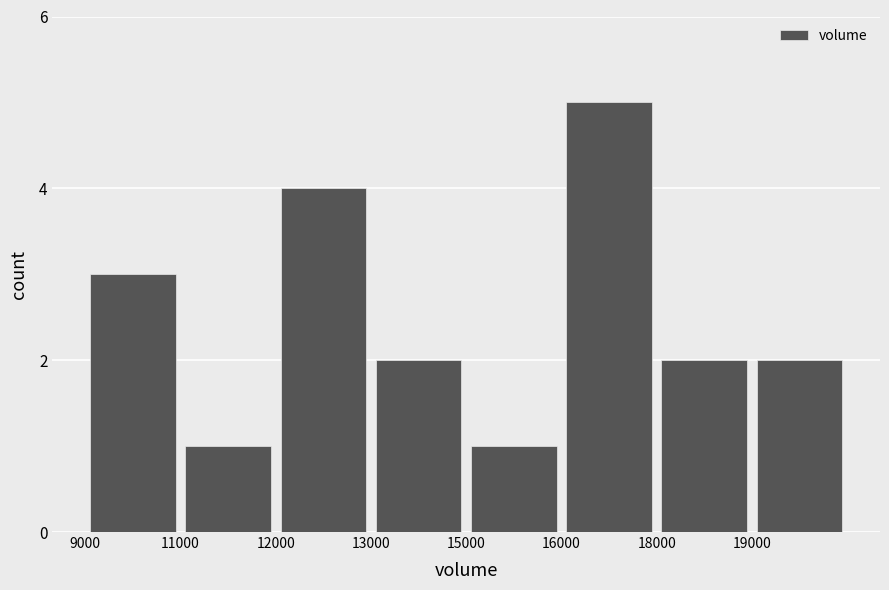

What is the difference between the maximum and second lowest values?

4